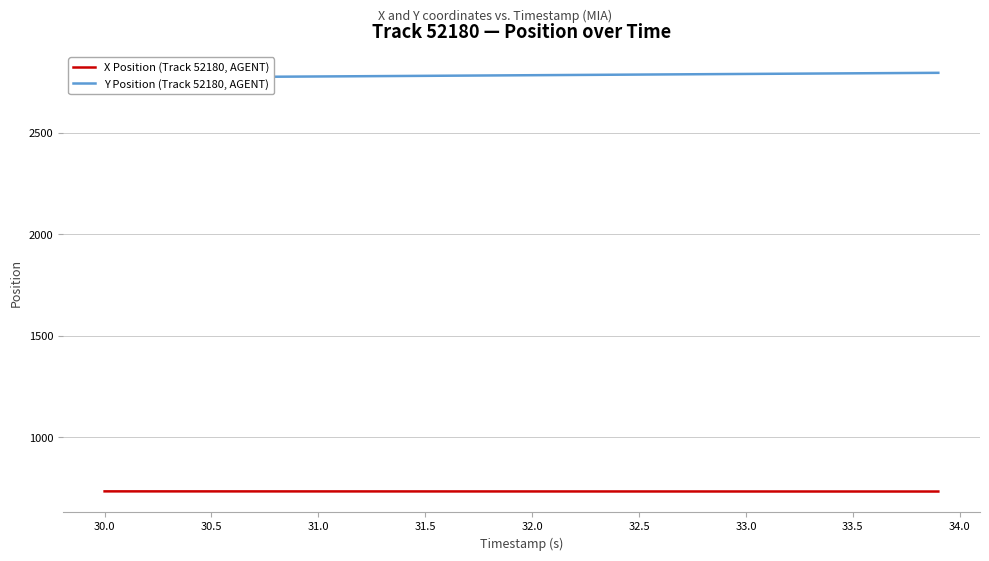

What is the maximum value for X Position (Track 52180, AGENT)?

733.9